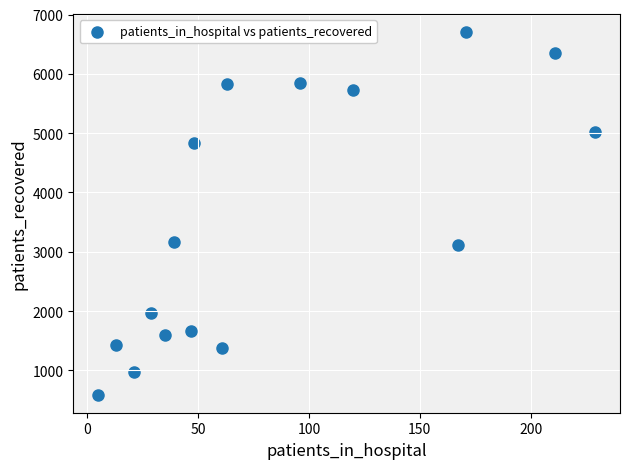

What is the range of X values (max minus min)?

224